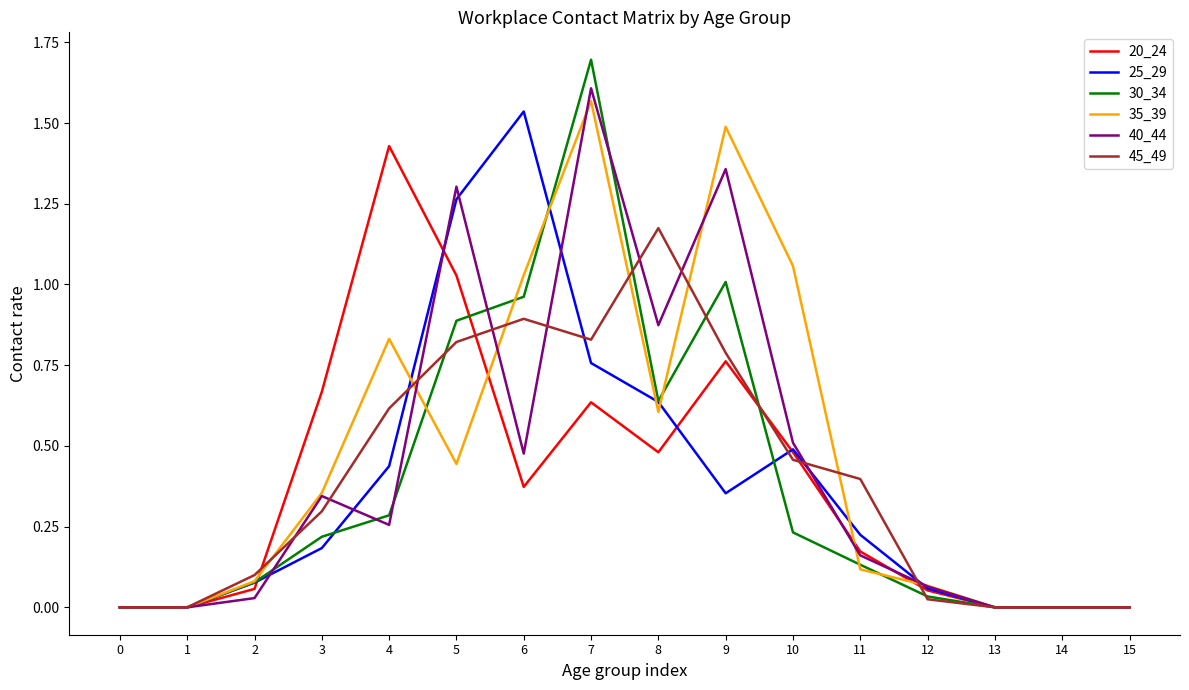

Is the value of 40_44 at 5 greater than the value of 45_49 at 11?

Yes